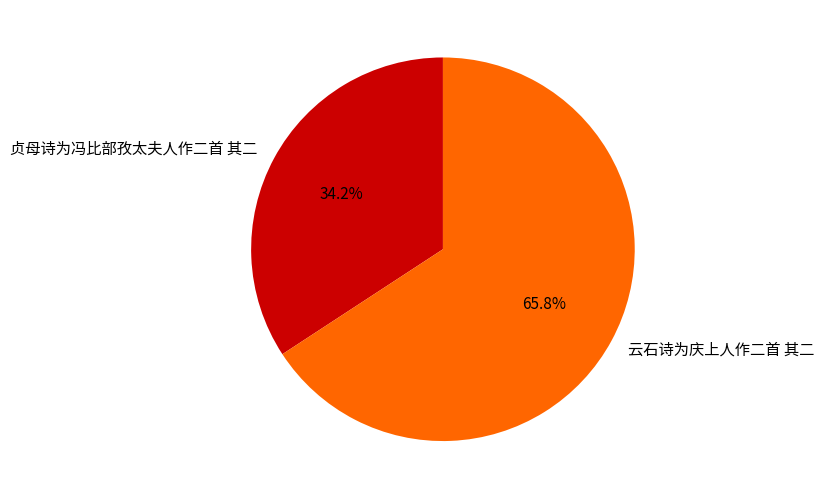

Approximately how many times larger is the value at 贞母诗为冯比部孜太夫人作二首 其二 compared to 云石诗为庆上人作二首 其二?

0.5